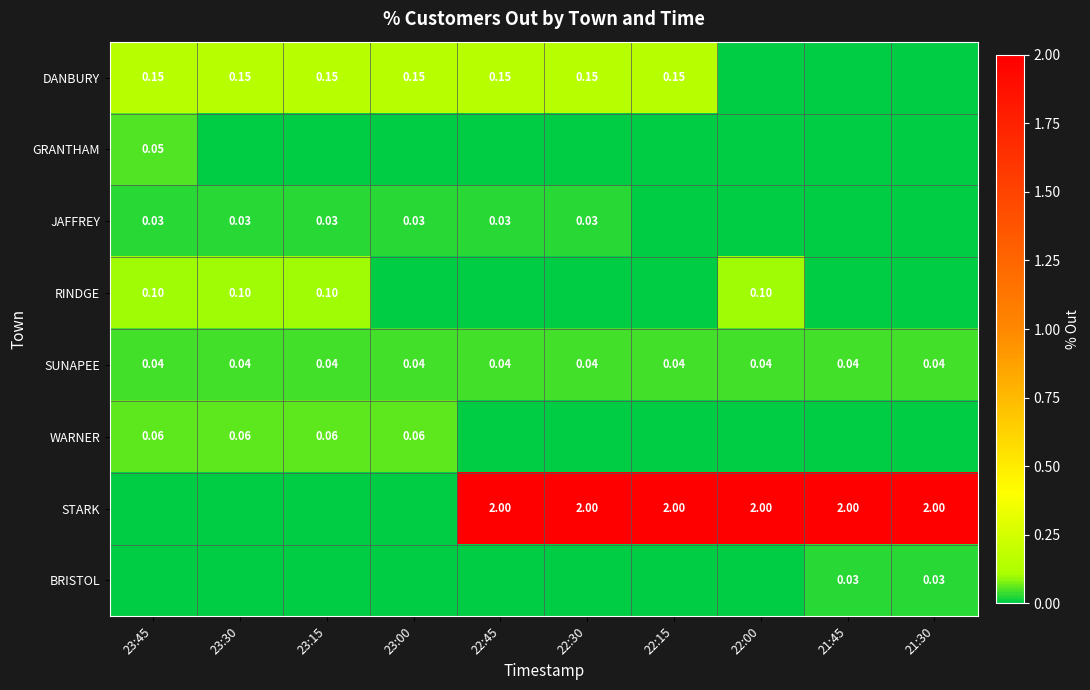

How many series are shown in this chart?

8